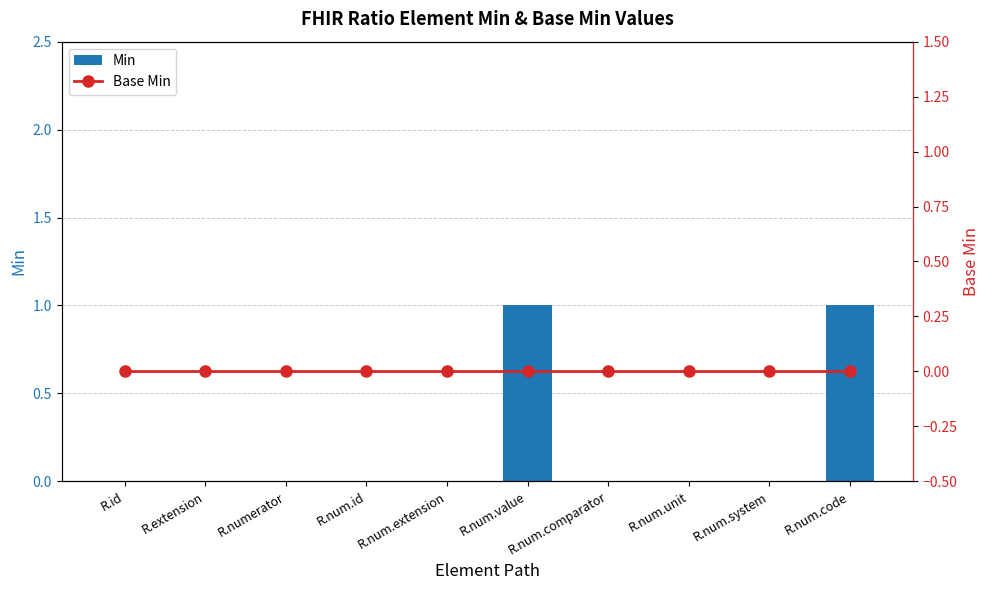

How many groups of bars are there?

10